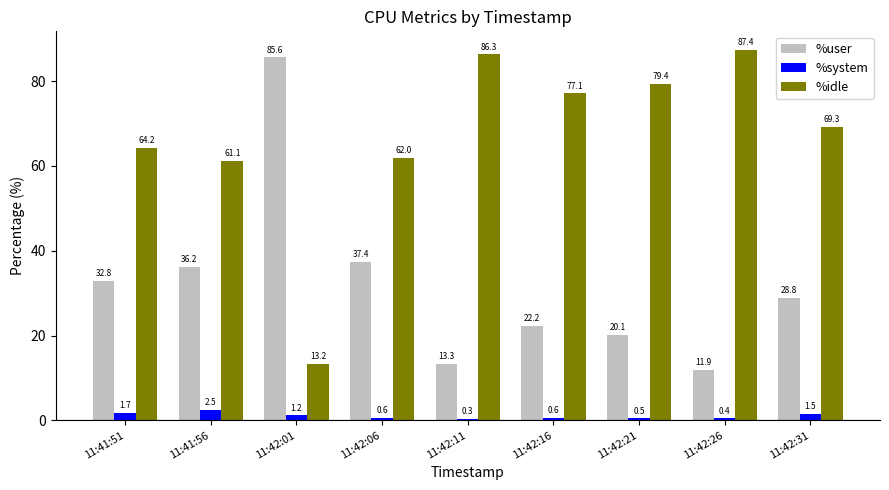

At 11:41:56, list the series in order from smallest to largest.

%system, %user, %idle